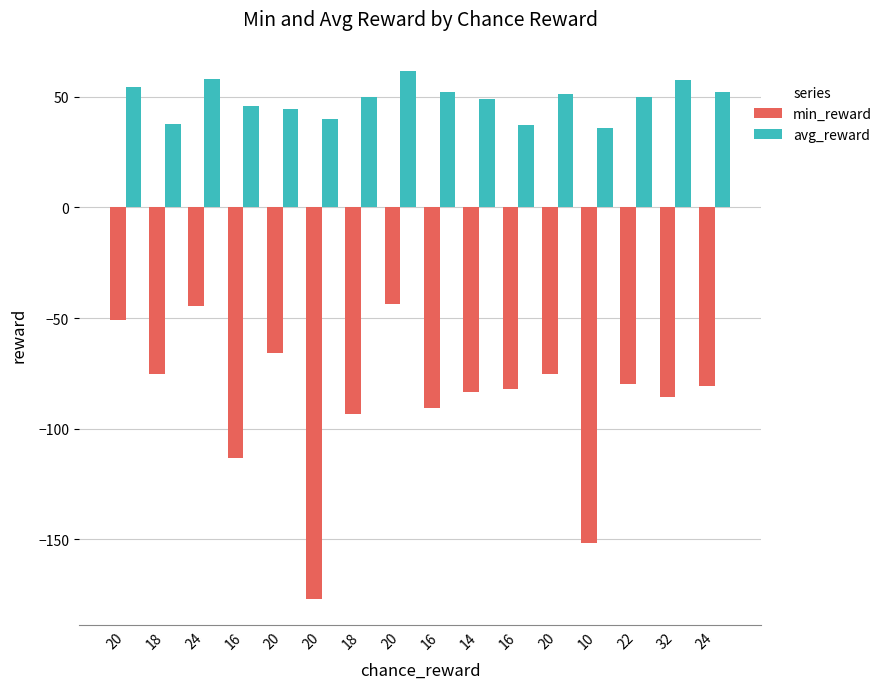

How many data points in min_reward are less than -80?

9